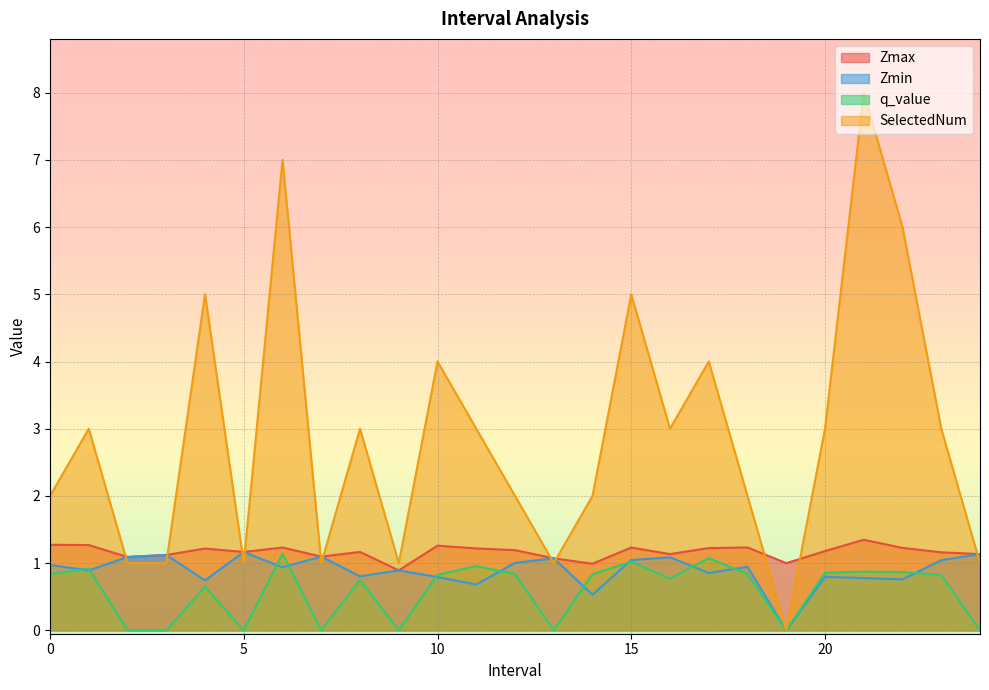

At which category is the sum across all series the highest?

21